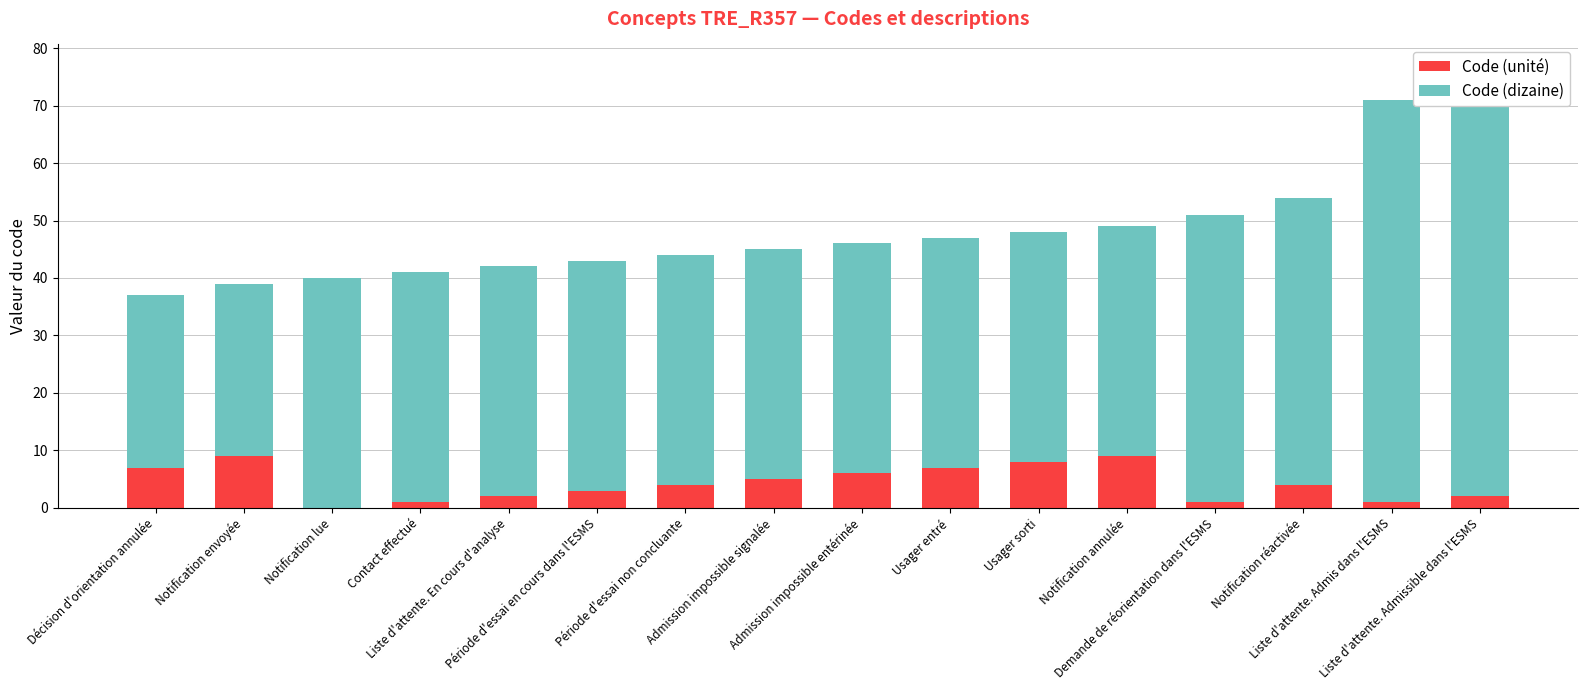

The value of Code (unité) at Admission impossible signalée is 3. True or false?

False